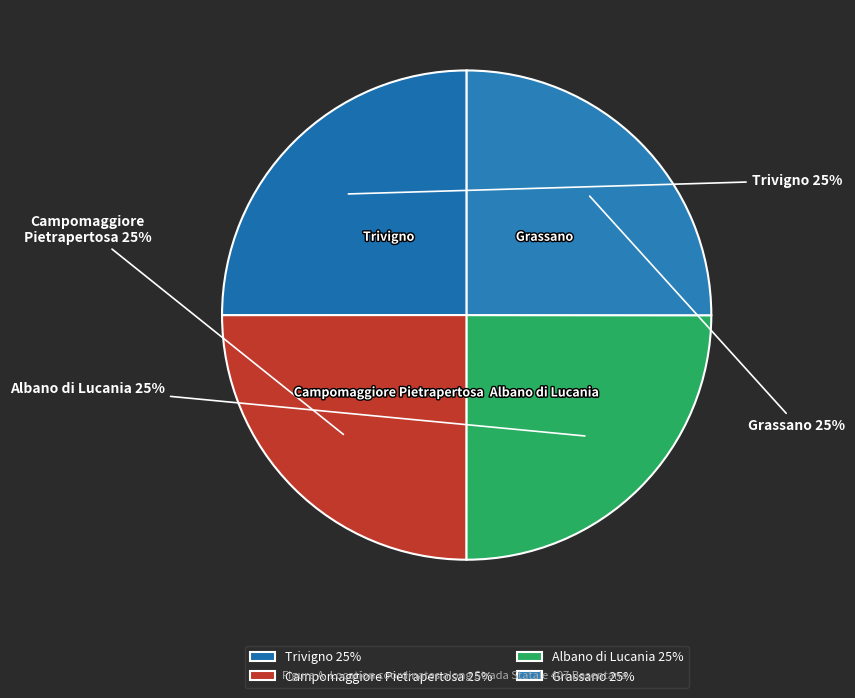

Combined, what portion of the pie is Grassano and Trivigno?

50.0%